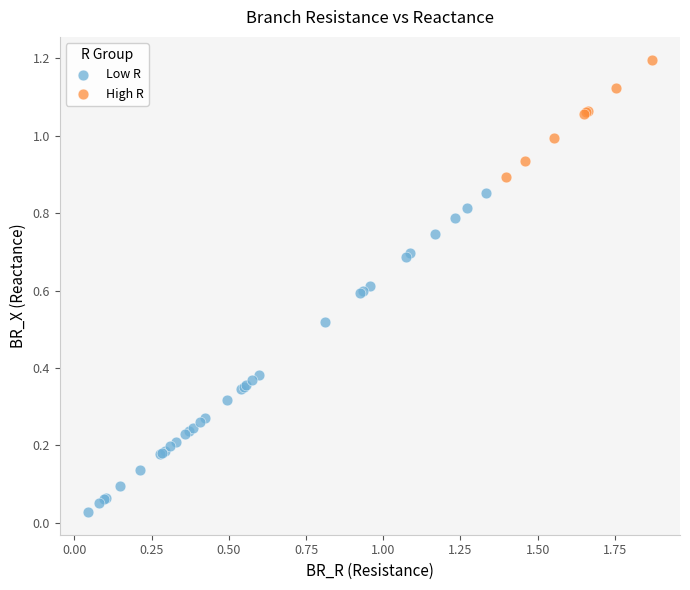

Which series has the widest spread of Y values?

Low R